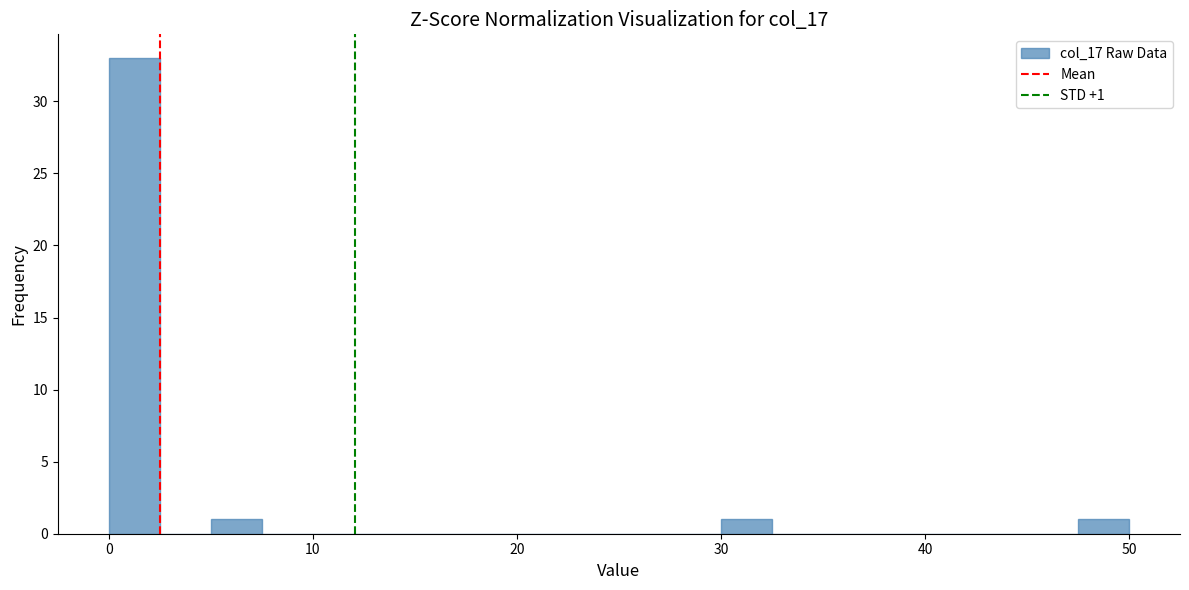

Around what value on the x-axis is the tallest bar? Give the approximate position of its centre, as read against the axis.

1